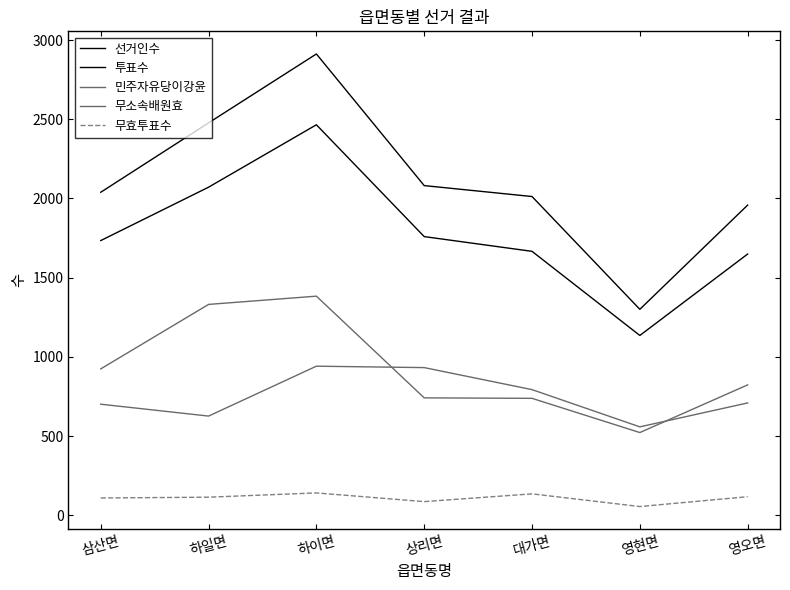

Does the chart display data point markers on the line(s)?

No